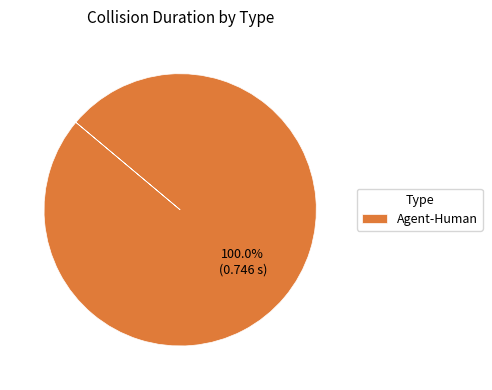

Is there a majority slice in this chart?

Yes